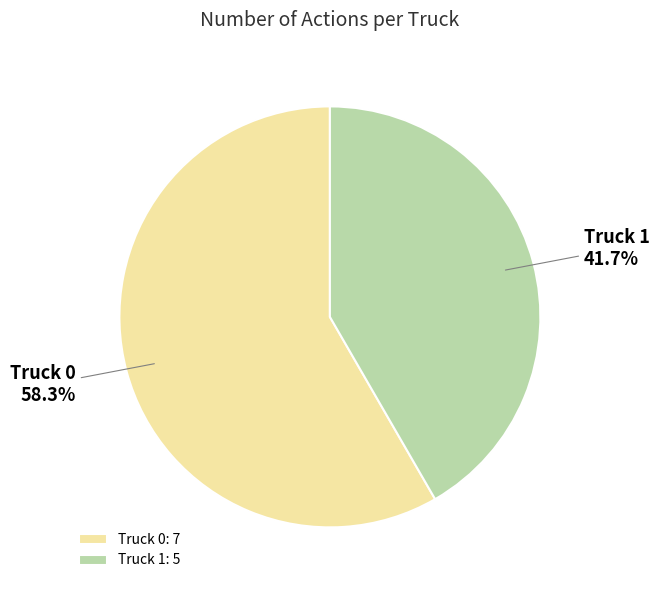

Approximately how many times larger is the value at Truck 0 compared to Truck 1?

1.4